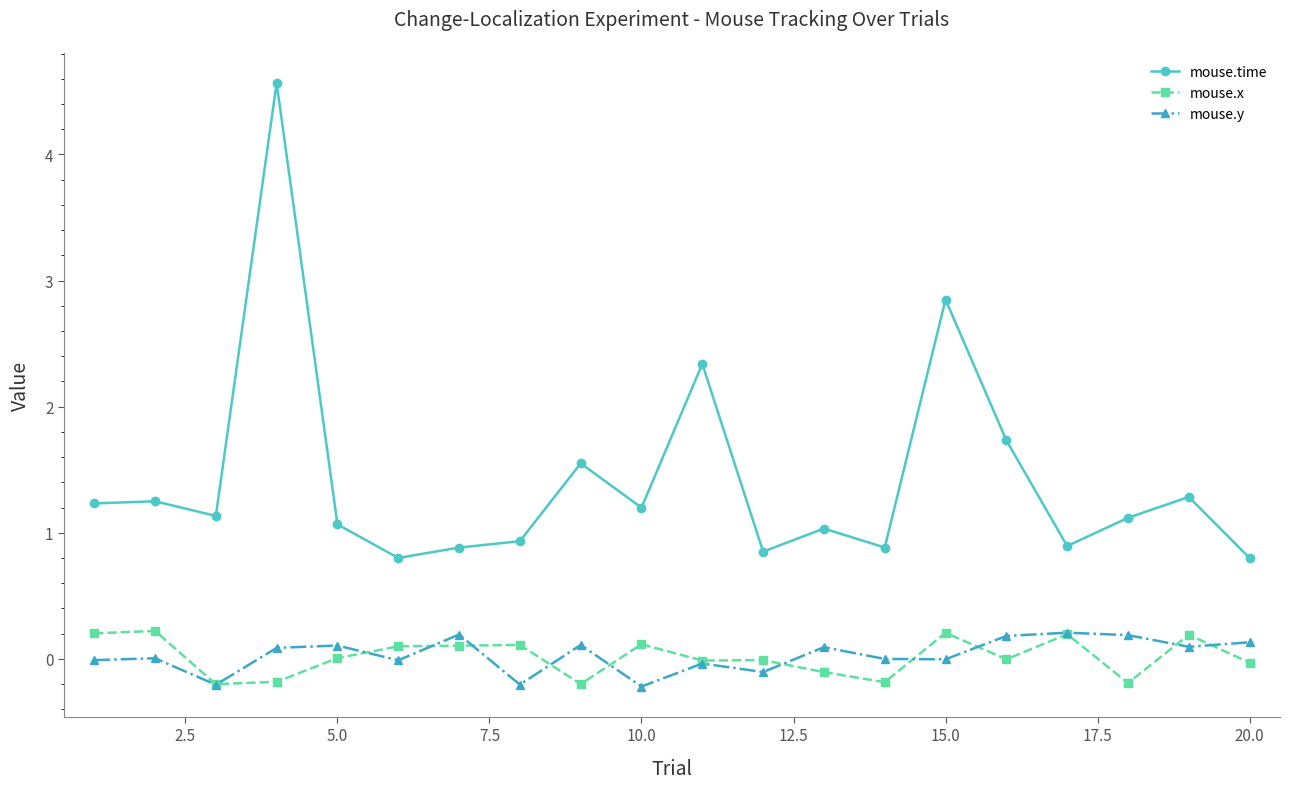

True or false: mouse.time and mouse.x intersect in this chart.

False